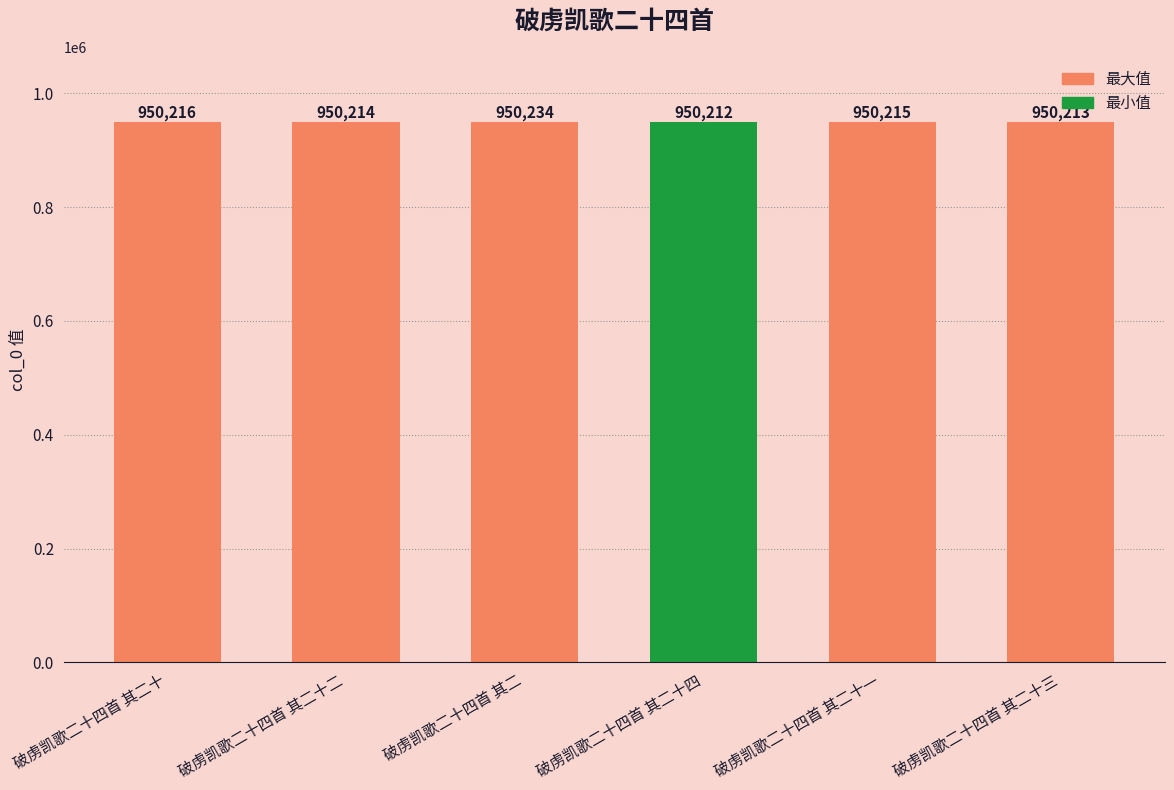

Which has a higher value, 破虏凯歌二十四首 其二十三 or 破虏凯歌二十四首 其二十?

破虏凯歌二十四首 其二十